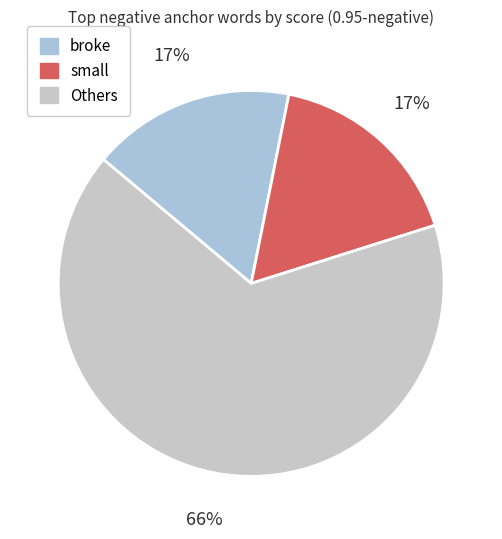

To the nearest percent, what is the difference between the largest and smallest slice percentages?

49%